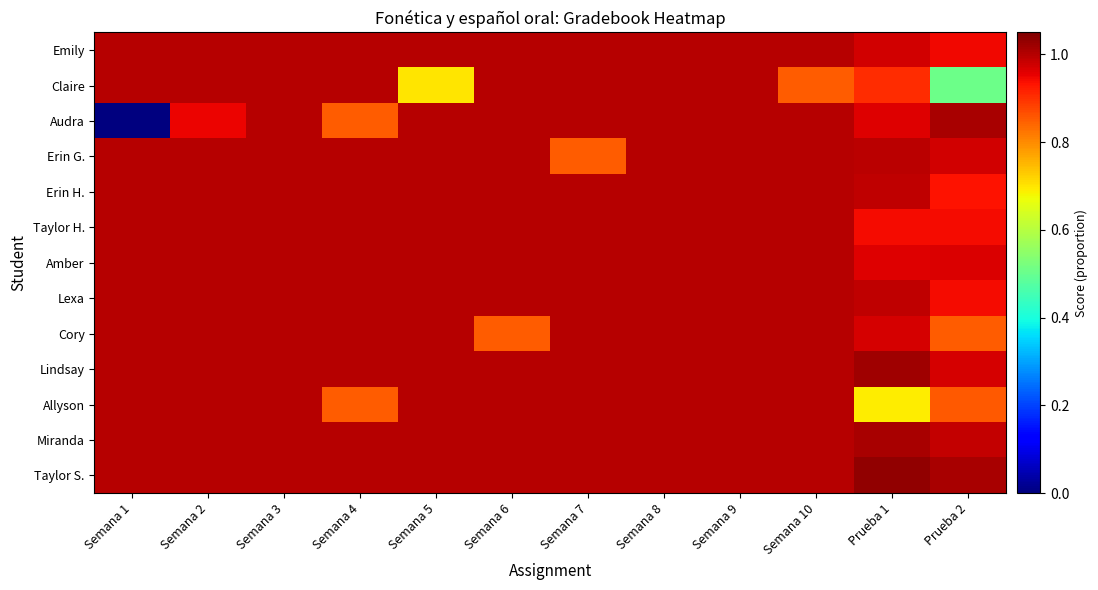

Reading left to right, transcribe all the data shown in this chart.

Emily: Semana 1=1.0	Semana 2=1.0	Semana 3=1.0	Semana 4=1.0	Semana 5=1.0	Semana 6=1.0	Semana 7=1.0	Semana 8=1.0	Semana 9=1.0	Semana 10=1.0	Prueba 1=1.0	Prueba 2=0.9
Claire: Semana 1=1.0	Semana 2=1.0	Semana 3=1.0	Semana 4=1.0	Semana 5=0.7	Semana 6=1.0	Semana 7=1.0	Semana 8=1.0	Semana 9=1.0	Semana 10=0.8	Prueba 1=0.9	Prueba 2=0.5
Audra: Semana 1=0.0	Semana 2=0.9	Semana 3=1.0	Semana 4=0.8	Semana 5=1.0	Semana 6=1.0	Semana 7=1.0	Semana 8=1.0	Semana 9=1.0	Semana 10=1.0	Prueba 1=1.0	Prueba 2=1.0
Erin G.: Semana 1=1.0	Semana 2=1.0	Semana 3=1.0	Semana 4=1.0	Semana 5=1.0	Semana 6=1.0	Semana 7=0.8	Semana 8=1.0	Semana 9=1.0	Semana 10=1.0	Prueba 1=1.0	Prueba 2=1.0
Erin H.: Semana 1=1.0	Semana 2=1.0	Semana 3=1.0	Semana 4=1.0	Semana 5=1.0	Semana 6=1.0	Semana 7=1.0	Semana 8=1.0	Semana 9=1.0	Semana 10=1.0	Prueba 1=1.0	Prueba 2=0.9
Taylor H.: Semana 1=1.0	Semana 2=1.0	Semana 3=1.0	Semana 4=1.0	Semana 5=1.0	Semana 6=1.0	Semana 7=1.0	Semana 8=1.0	Semana 9=1.0	Semana 10=1.0	Prueba 1=0.9	Prueba 2=0.9
Amber: Semana 1=1.0	Semana 2=1.0	Semana 3=1.0	Semana 4=1.0	Semana 5=1.0	Semana 6=1.0	Semana 7=1.0	Semana 8=1.0	Semana 9=1.0	Semana 10=1.0	Prueba 1=1.0	Prueba 2=1.0
Lexa: Semana 1=1.0	Semana 2=1.0	Semana 3=1.0	Semana 4=1.0	Semana 5=1.0	Semana 6=1.0	Semana 7=1.0	Semana 8=1.0	Semana 9=1.0	Semana 10=1.0	Prueba 1=1.0	Prueba 2=0.9
Cory: Semana 1=1.0	Semana 2=1.0	Semana 3=1.0	Semana 4=1.0	Semana 5=1.0	Semana 6=0.8	Semana 7=1.0	Semana 8=1.0	Semana 9=1.0	Semana 10=1.0	Prueba 1=1.0	Prueba 2=0.8
Lindsay: Semana 1=1.0	Semana 2=1.0	Semana 3=1.0	Semana 4=1.0	Semana 5=1.0	Semana 6=1.0	Semana 7=1.0	Semana 8=1.0	Semana 9=1.0	Semana 10=1.0	Prueba 1=1.0	Prueba 2=1.0
Allyson: Semana 1=1.0	Semana 2=1.0	Semana 3=1.0	Semana 4=0.8	Semana 5=1.0	Semana 6=1.0	Semana 7=1.0	Semana 8=1.0	Semana 9=1.0	Semana 10=1.0	Prueba 1=0.7	Prueba 2=0.9
Miranda: Semana 1=1.0	Semana 2=1.0	Semana 3=1.0	Semana 4=1.0	Semana 5=1.0	Semana 6=1.0	Semana 7=1.0	Semana 8=1.0	Semana 9=1.0	Semana 10=1.0	Prueba 1=1.0	Prueba 2=1.0
Taylor S.: Semana 1=1.0	Semana 2=1.0	Semana 3=1.0	Semana 4=1.0	Semana 5=1.0	Semana 6=1.0	Semana 7=1.0	Semana 8=1.0	Semana 9=1.0	Semana 10=1.0	Prueba 1=1.0	Prueba 2=1.0